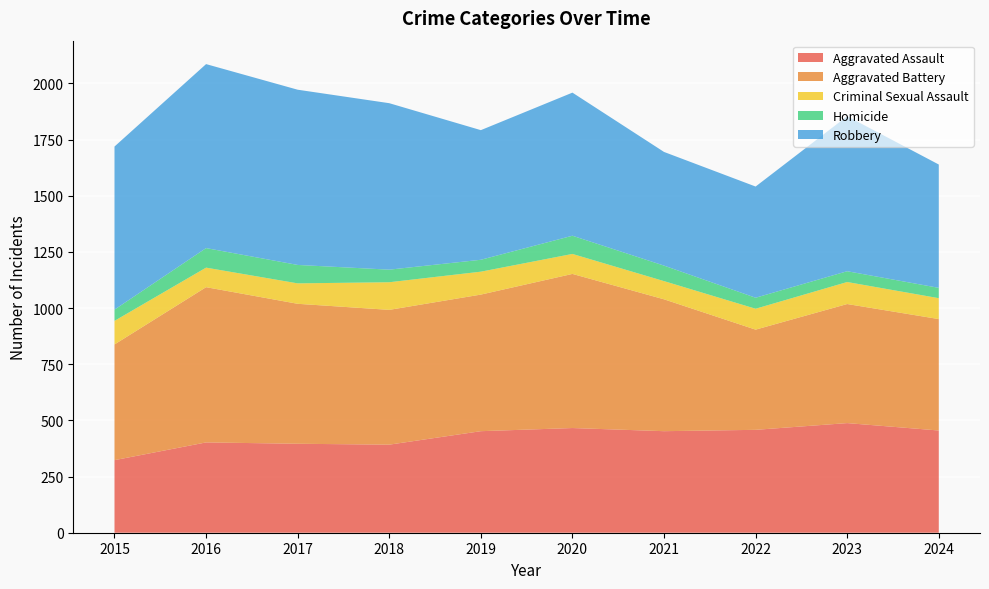

Reading left to right, extract all data points from this chart.

Aggravated Assault: 2015=323	2016=402	2017=396	2018=392	2019=452	2020=466	2021=452	2022=458	2023=488	2024=455
Aggravated Battery: 2015=515	2016=691	2017=623	2018=600	2019=608	2020=686	2021=587	2022=446	2023=530	2024=496
Criminal Sexual Assault: 2015=105	2016=87	2017=91	2018=123	2019=102	2020=89	2021=81	2022=93	2023=98	2024=93
Homicide: 2015=50	2016=87	2017=82	2018=56	2019=53	2020=81	2021=69	2022=49	2023=48	2024=46
Robbery: 2015=726	2016=819	2017=780	2018=741	2019=577	2020=637	2021=506	2022=495	2023=690	2024=549